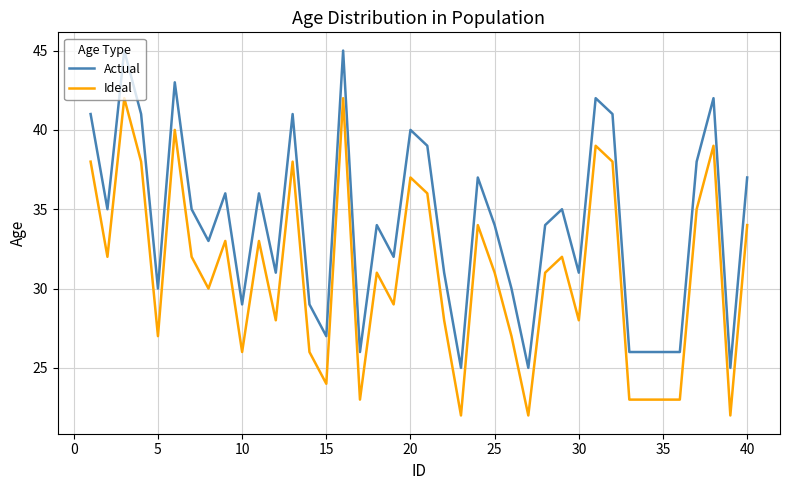

List the series in order of their peak value, highest first.

Actual, Ideal